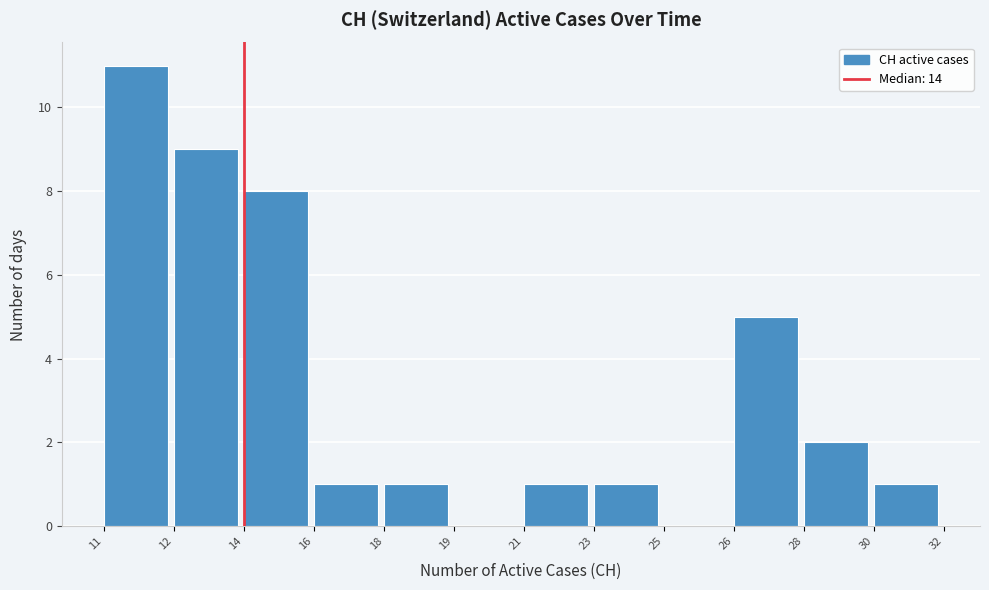

Reading left to right, what are all the values shown in this chart?

11=11	12=9	14=8	16=1	18=1	19=0	21=1	23=1	25=0	26=5	28=2	30=1